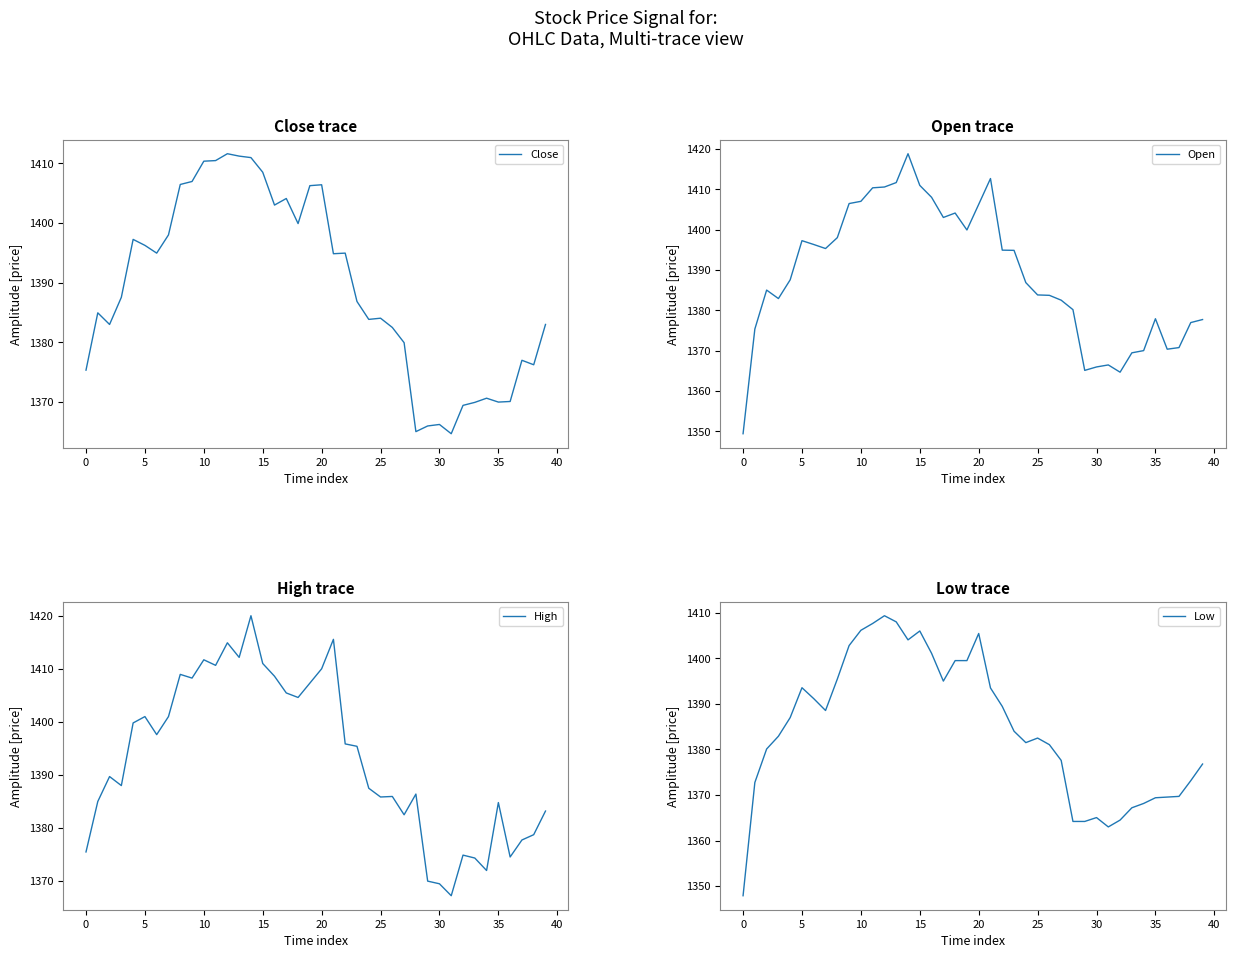

Reading right to left, list all the values displayed in this chart.

Close: 1383.0	1376.2	1377.0	1370.1	1370.0	1370.7	1369.9	1369.4	1364.7	1366.2	1366.0	1365.1	1379.9	1382.5	1384.1	1383.8	1386.8	1394.9	1394.8	1406.4	1406.2	1399.9	1404.1	1403.0	1408.5	1410.9	1411.2	1411.6	1410.4	1410.3	1406.9	1406.4	1398.0	1394.9	1396.2	1397.2	1387.6	1383.0	1384.9	1375.3
Open: 1377.7	1376.9	1370.8	1370.3	1377.9	1370.0	1369.4	1364.7	1366.4	1365.9	1365.1	1380.2	1382.5	1383.7	1383.8	1386.8	1394.8	1394.9	1412.7	1406.2	1399.9	1404.1	1403.0	1408.0	1410.9	1418.8	1411.7	1410.6	1410.3	1407.0	1406.4	1398.0	1395.3	1396.3	1397.2	1387.6	1382.9	1385.0	1375.3	1349.4
High: 1383.2	1378.8	1377.8	1374.6	1384.8	1372.0	1374.3	1374.9	1367.2	1369.5	1370.0	1386.4	1382.5	1385.9	1385.8	1387.5	1395.4	1395.8	1415.6	1410.0	1407.3	1404.6	1405.4	1408.6	1411.0	1420.0	1412.2	1414.9	1410.7	1411.7	1408.2	1408.9	1401.0	1397.6	1401.0	1399.8	1388.0	1389.7	1385.0	1375.5
Low: 1376.8	1373.2	1369.7	1369.6	1369.4	1368.2	1367.2	1364.5	1363.0	1365.1	1364.2	1364.2	1377.6	1381.1	1382.5	1381.5	1384.0	1389.4	1393.5	1405.4	1399.5	1399.5	1395.0	1401.1	1406.0	1404.1	1408.0	1409.3	1407.7	1406.2	1402.8	1395.4	1388.6	1391.2	1393.6	1387.0	1382.9	1380.1	1372.8	1347.9